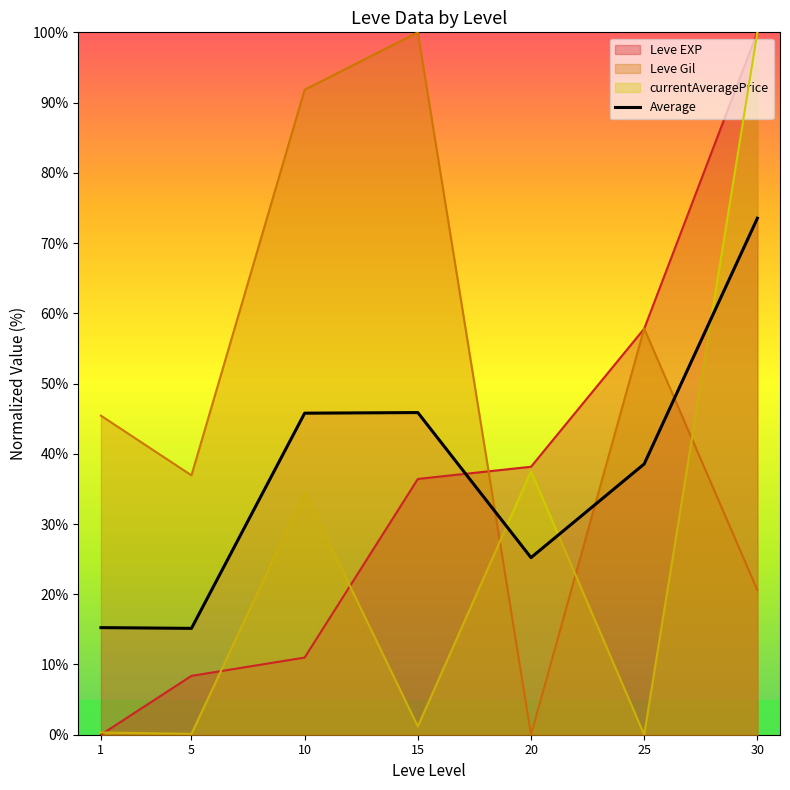

True or false: currentAveragePrice has a value of 0.0 at 25.

True